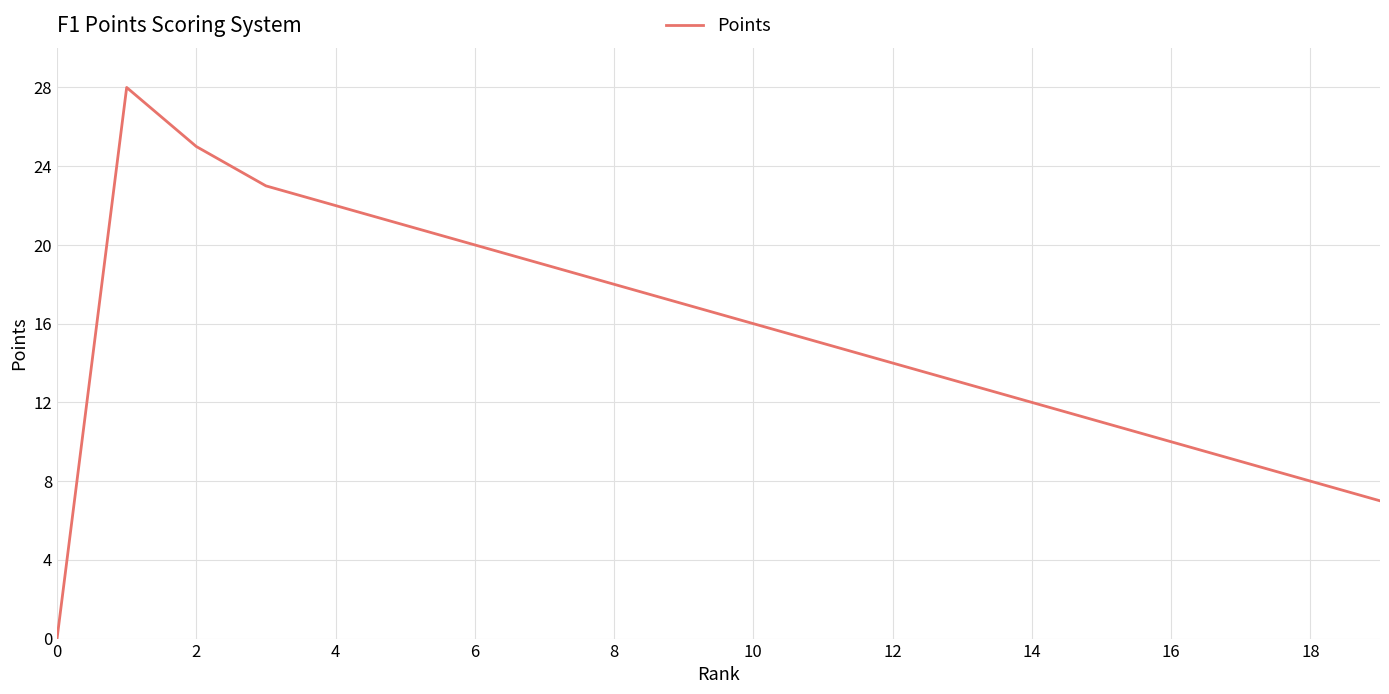

Does the chart have visible grid lines?

Yes